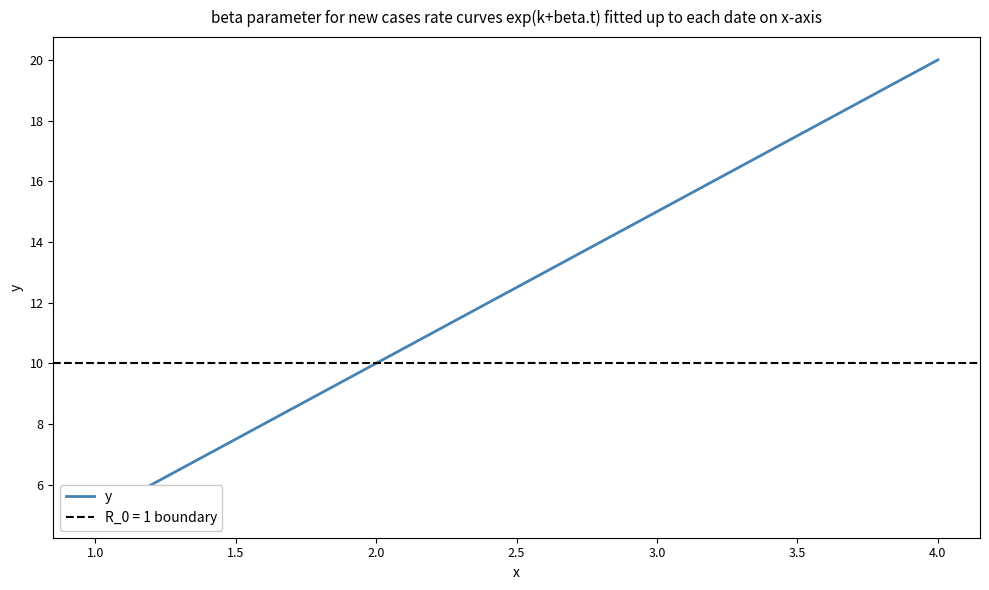

Reading left to right, transcribe all the data shown in this chart.

5	10	15	20